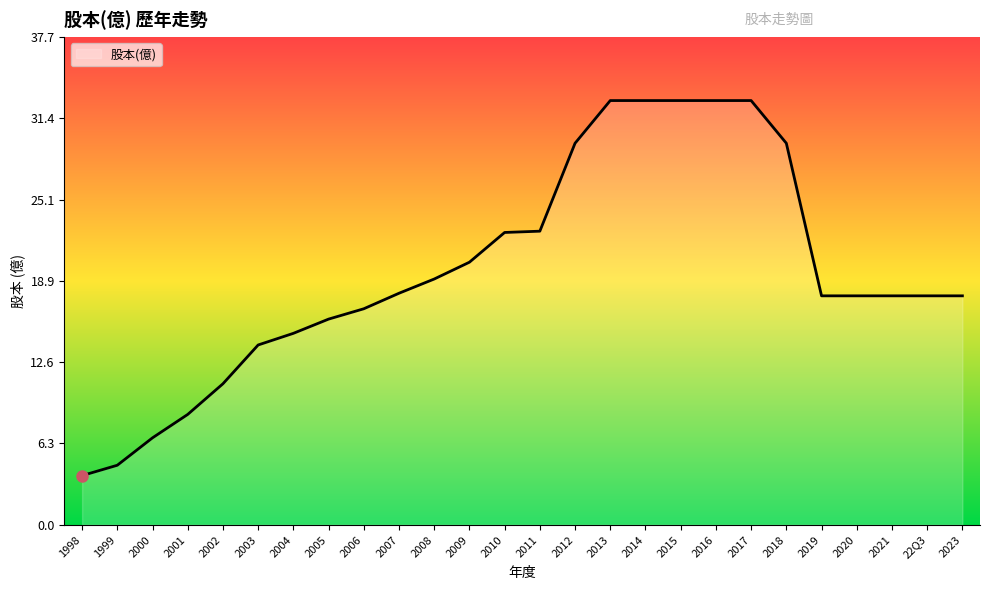

Does the chart have visible grid lines?

No